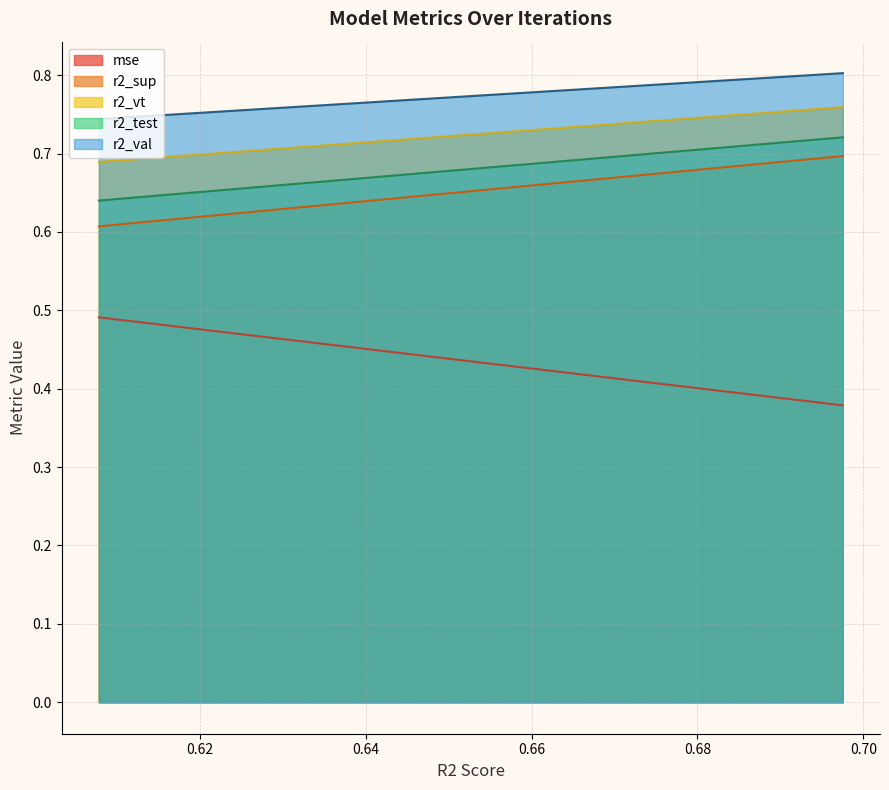

What is the value of the r2_vt point at the 14th from the left?

0.8